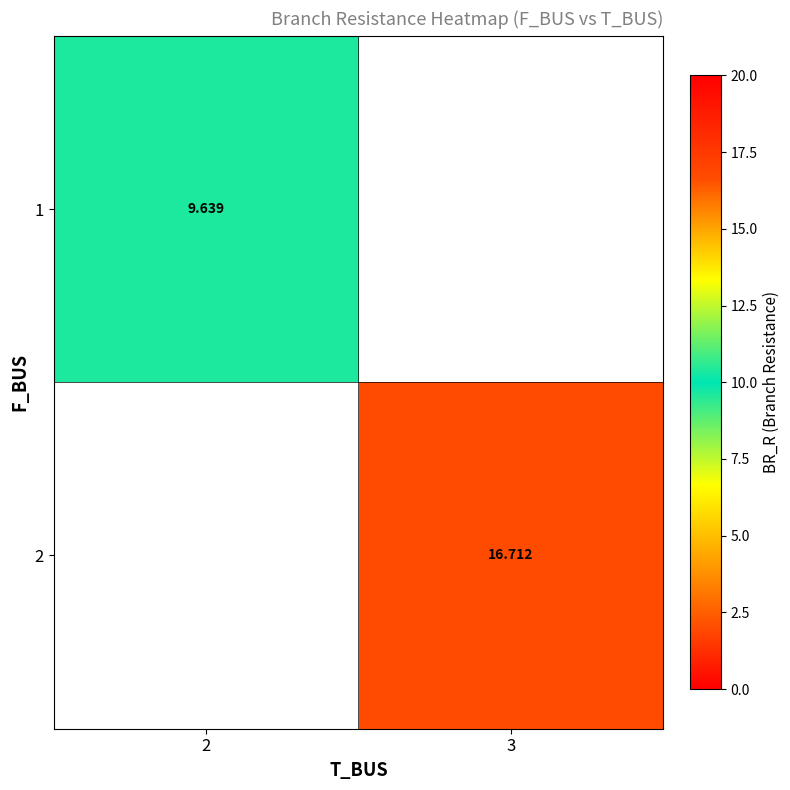

Where does the 2 series first go above 16?

3